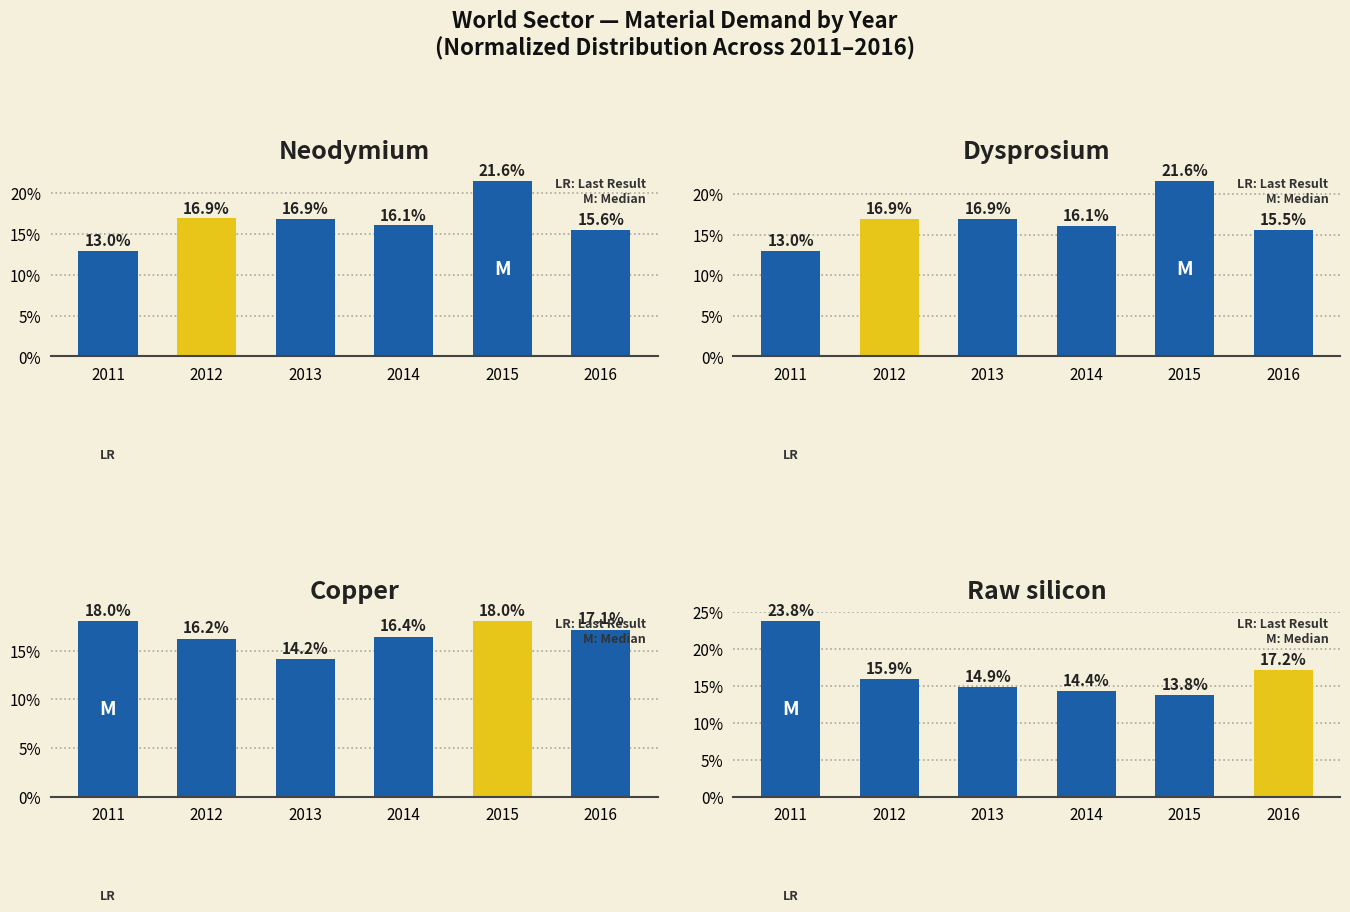

What is the average value of the Dysprosium series?

16.7